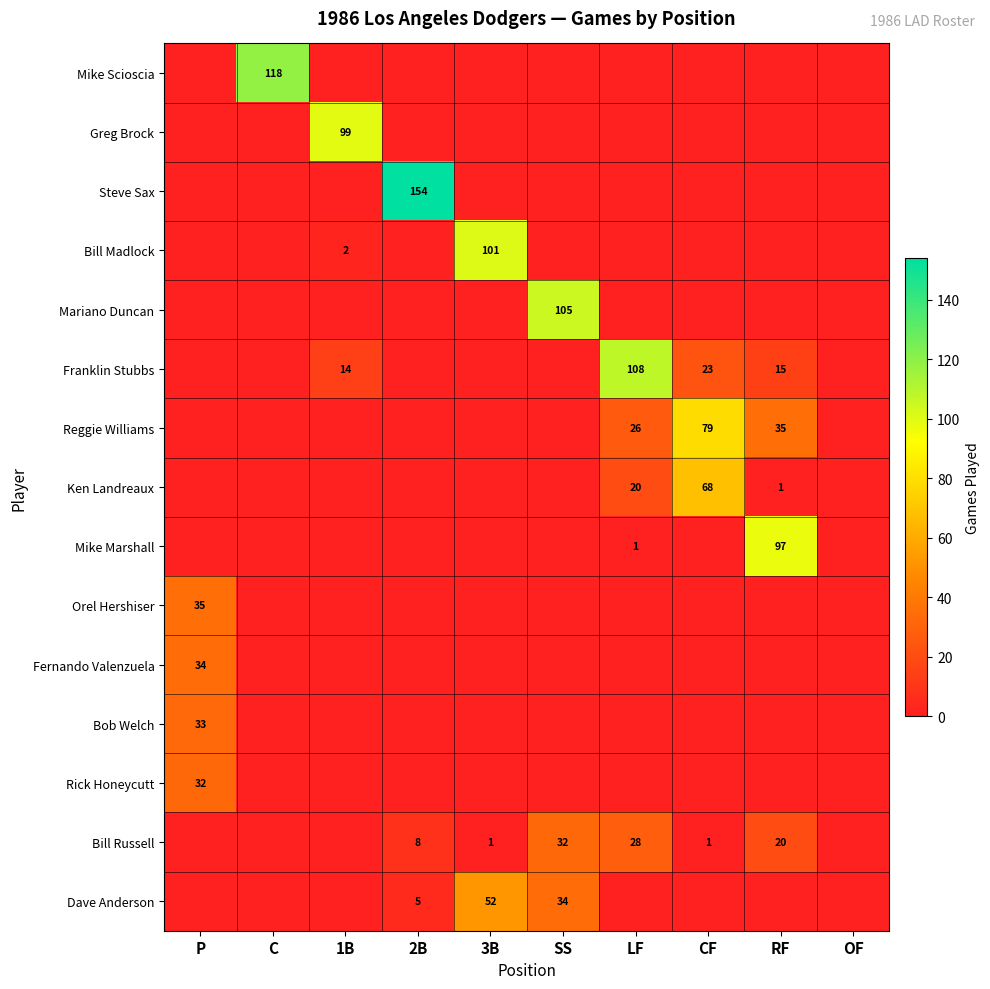

Count the number of data series in this chart.

15